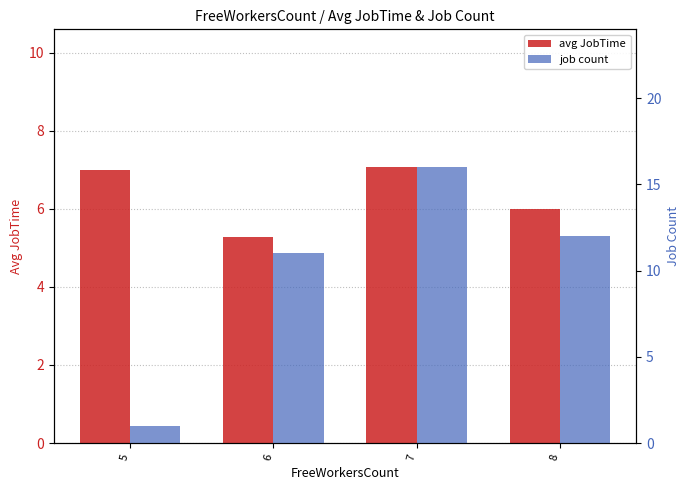

The job count series shows 11.0 at 6. True or false?

True